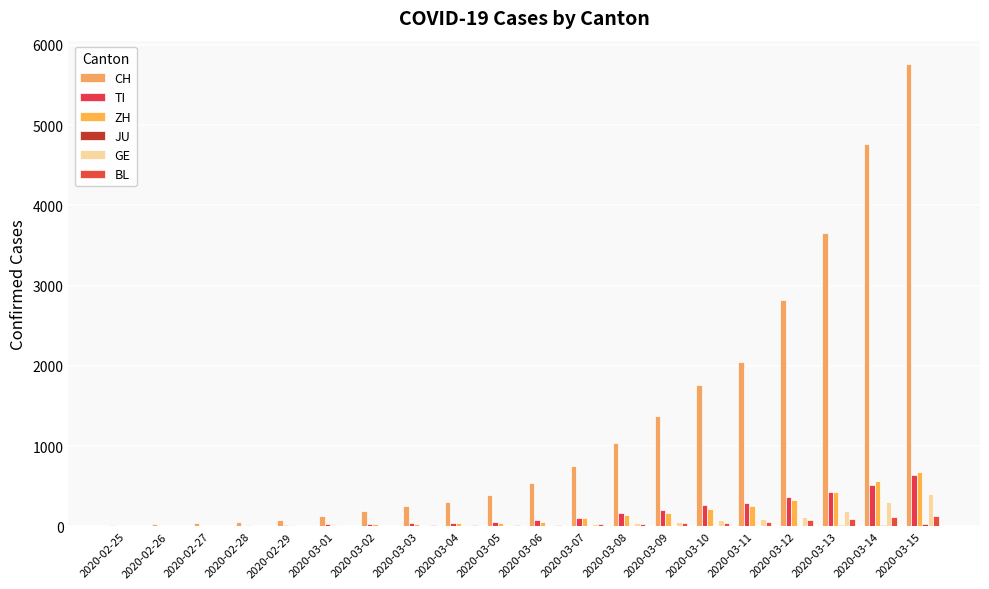

At which category does the chart reach its minimum across all series?

2020-02-25